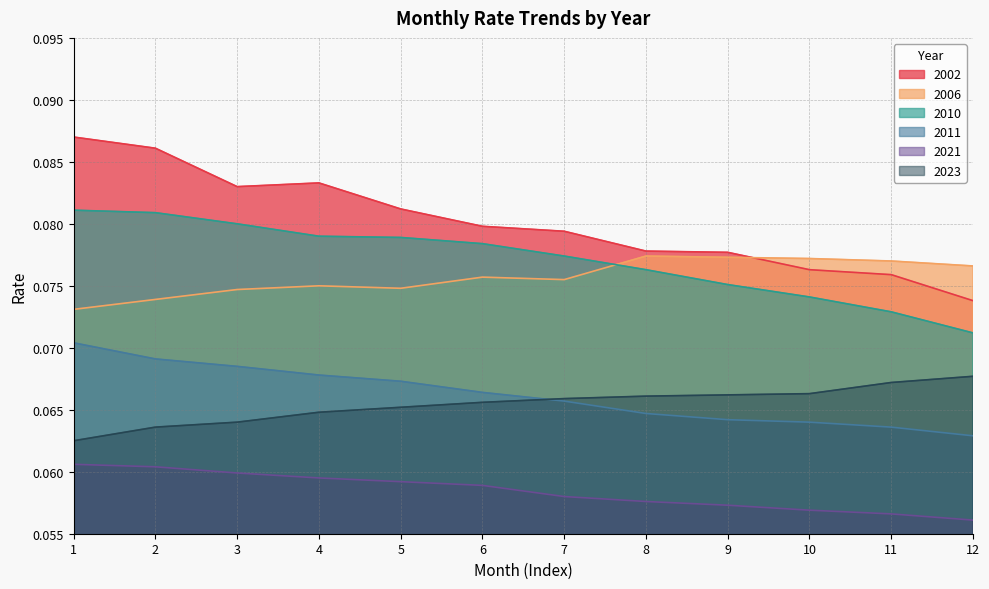

What value does the 2002 series have at 12?

0.1